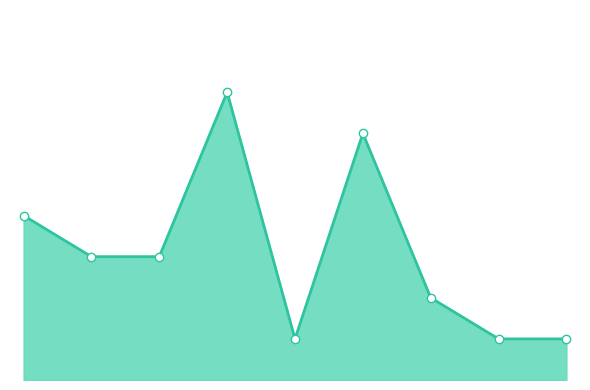

Rank the categories by value from lowest to highest.

4, 7, 8, 6, 1, 2, 0, 5, 3